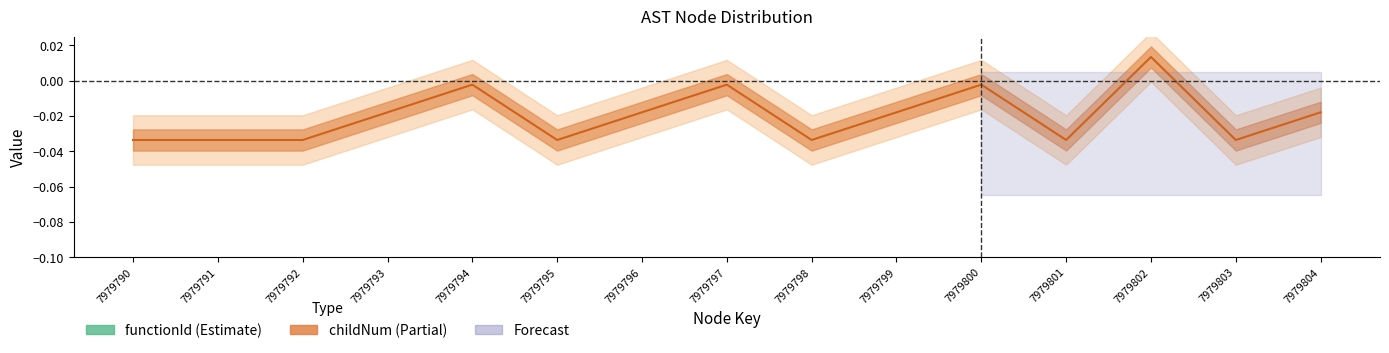

Rank the categories by functionId (Estimate) value from lowest to highest.

7979790, 7979791, 7979792, 7979793, 7979794, 7979795, 7979796, 7979797, 7979798, 7979799, 7979800, 7979801, 7979802, 7979803, 7979804